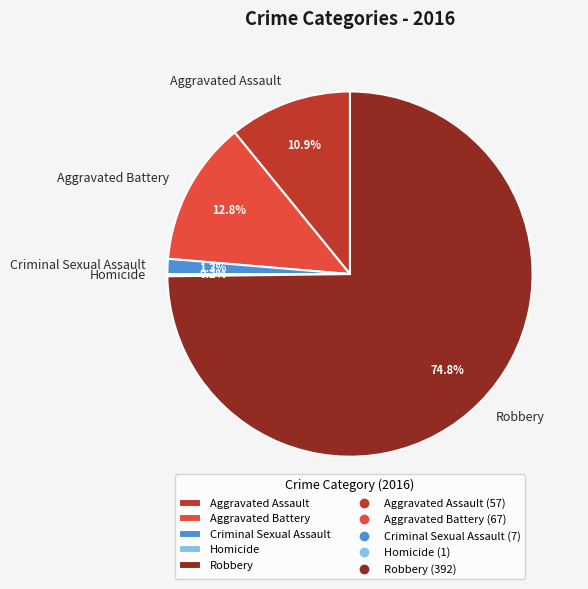

Which slice represents more than half of the pie?

Robbery